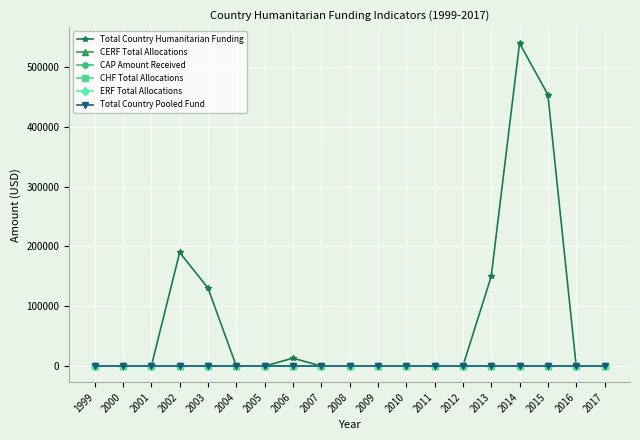

Does the chart have visible grid lines?

Yes